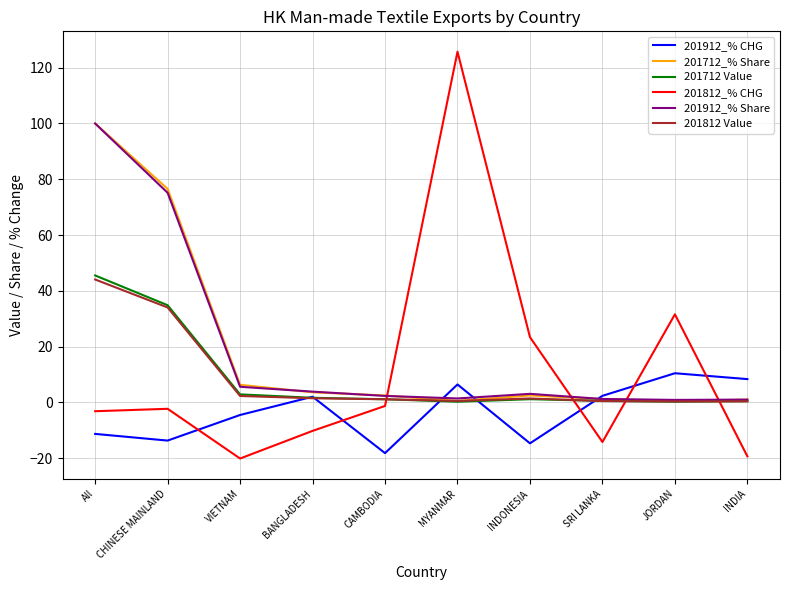

What is the sum of the 201912_% Share values at All and CAMBODIA?

102.3